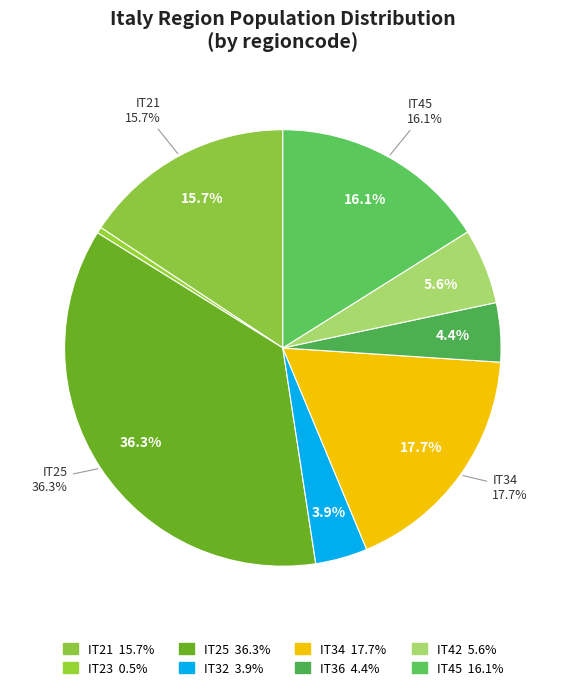

To the nearest percent, what is the difference between the largest and smallest slice percentages?

36%